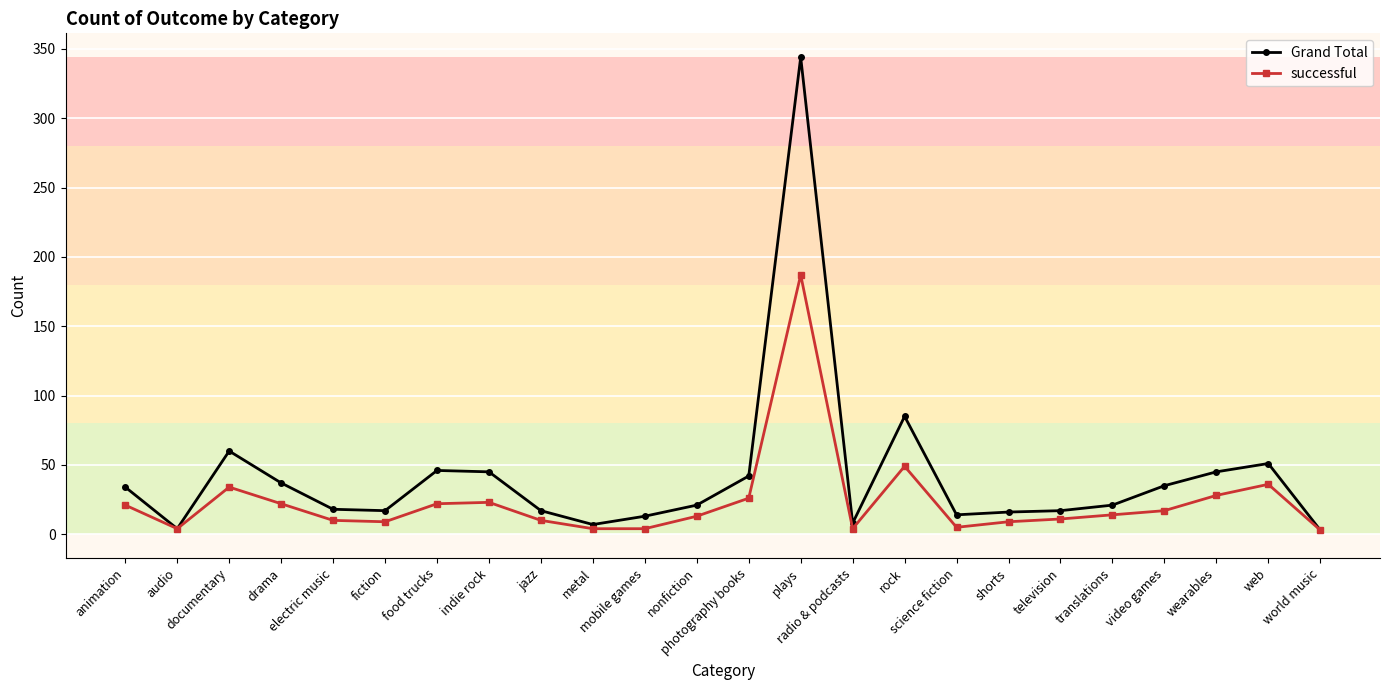

Rank the series by their average value, from lowest to highest.

successful, Grand Total